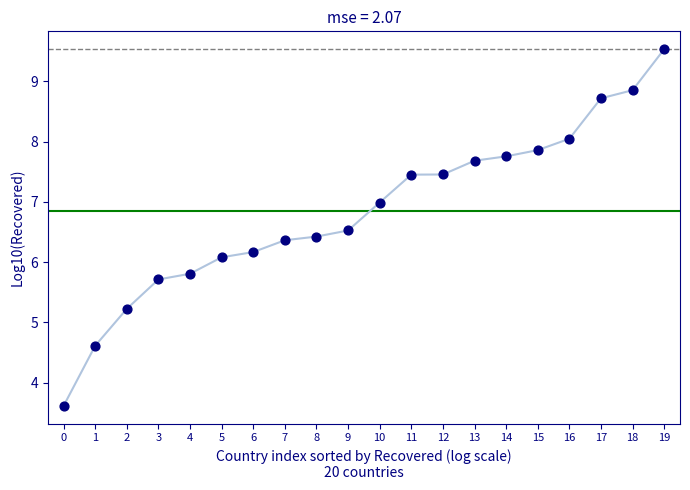

Between 7 and 4, which is larger?

7